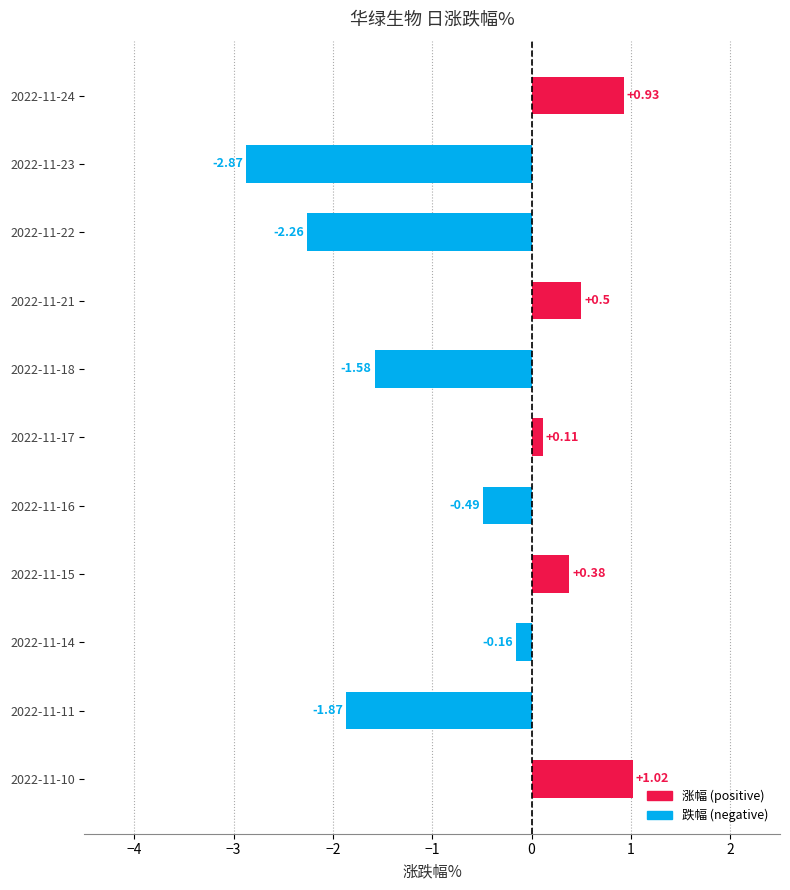

Rank the categories by value from lowest to highest.

2022-11-23, 2022-11-22, 2022-11-11, 2022-11-18, 2022-11-16, 2022-11-14, 2022-11-17, 2022-11-15, 2022-11-21, 2022-11-24, 2022-11-10